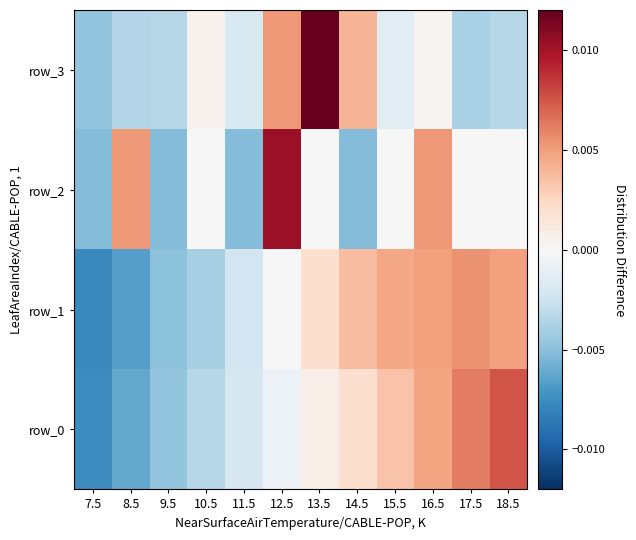

Count the number of categories in the chart.

12